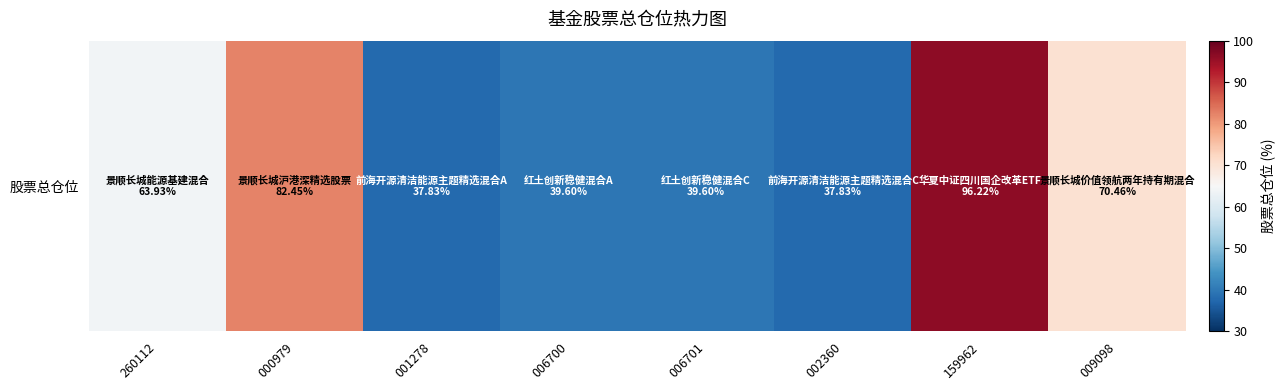

How many data points does each series have?

8